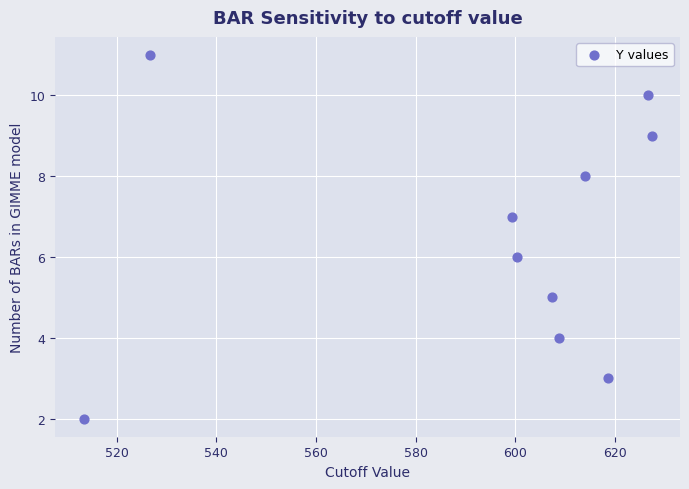

What is the range of Y values (max minus min)?

9